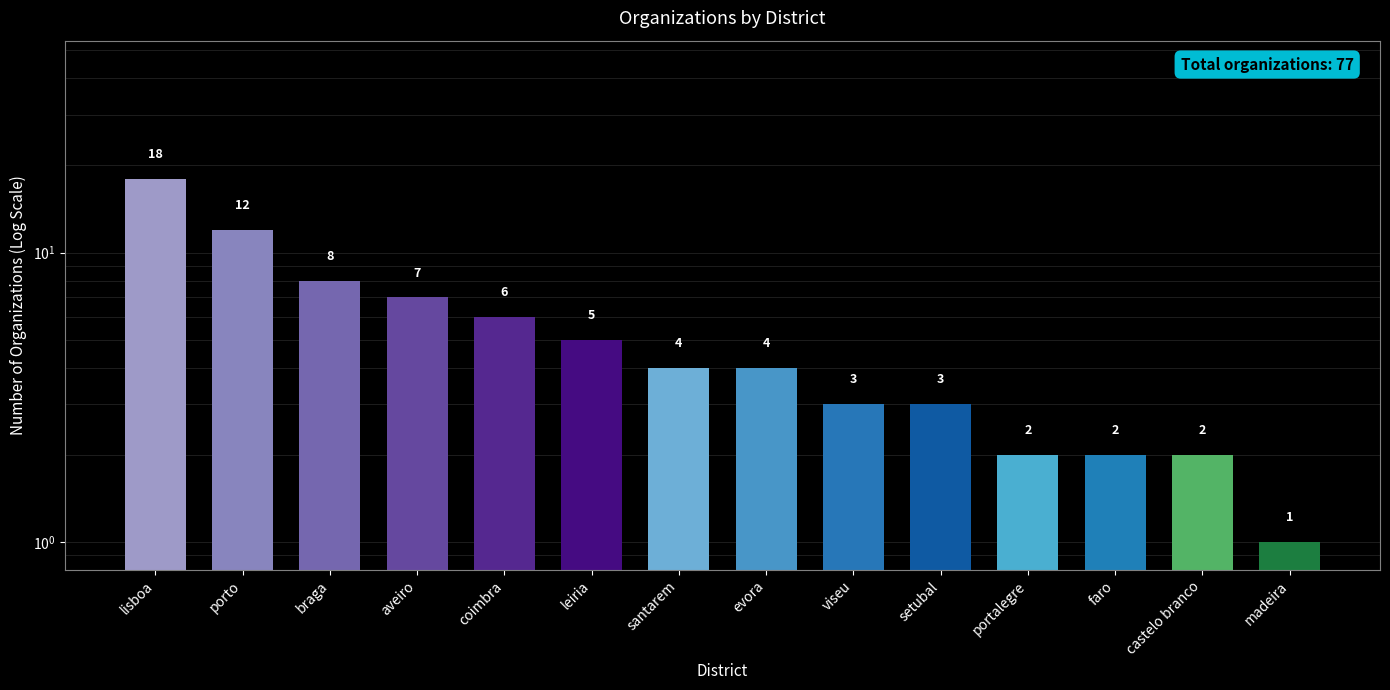

The value at madeira is 1. True or false?

False